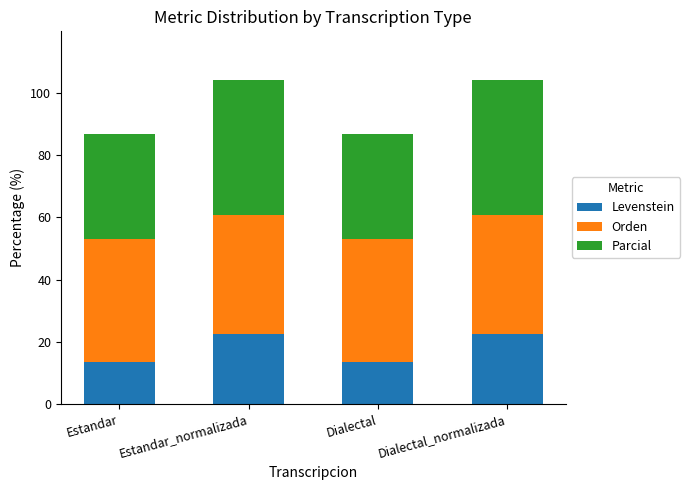

Reading left to right, what are the values for Levenstein?

13.4	22.4	13.4	22.4